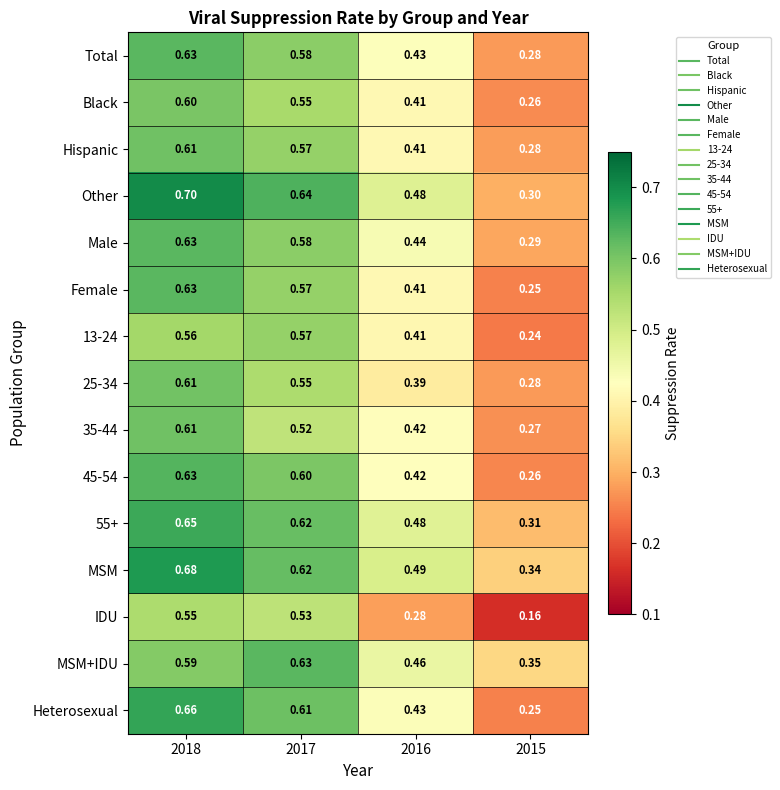

At how many categories does at least one series exceed 0?

4